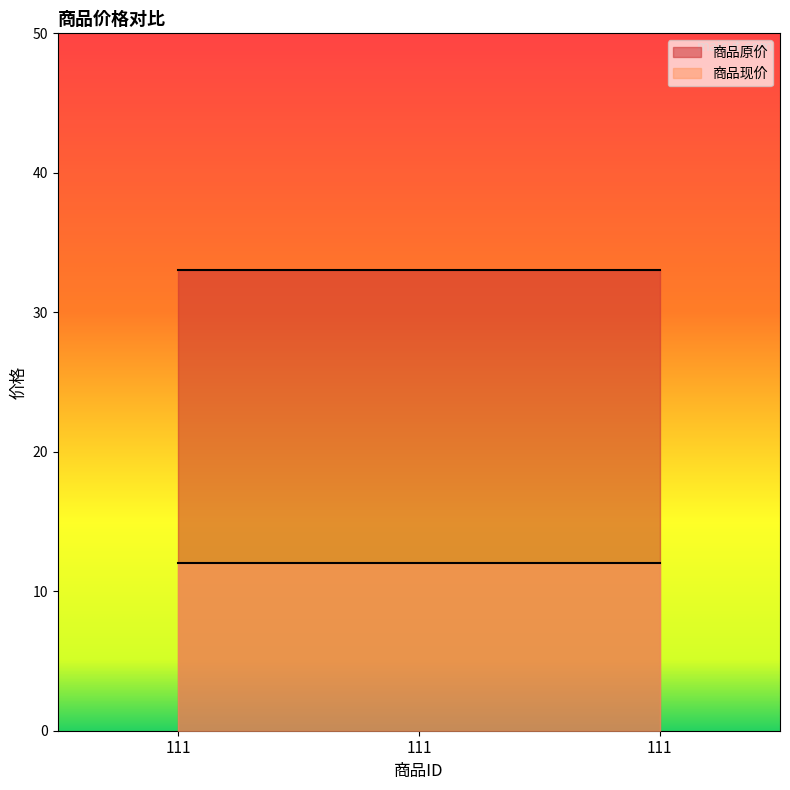

Does the chart have visible grid lines?

No